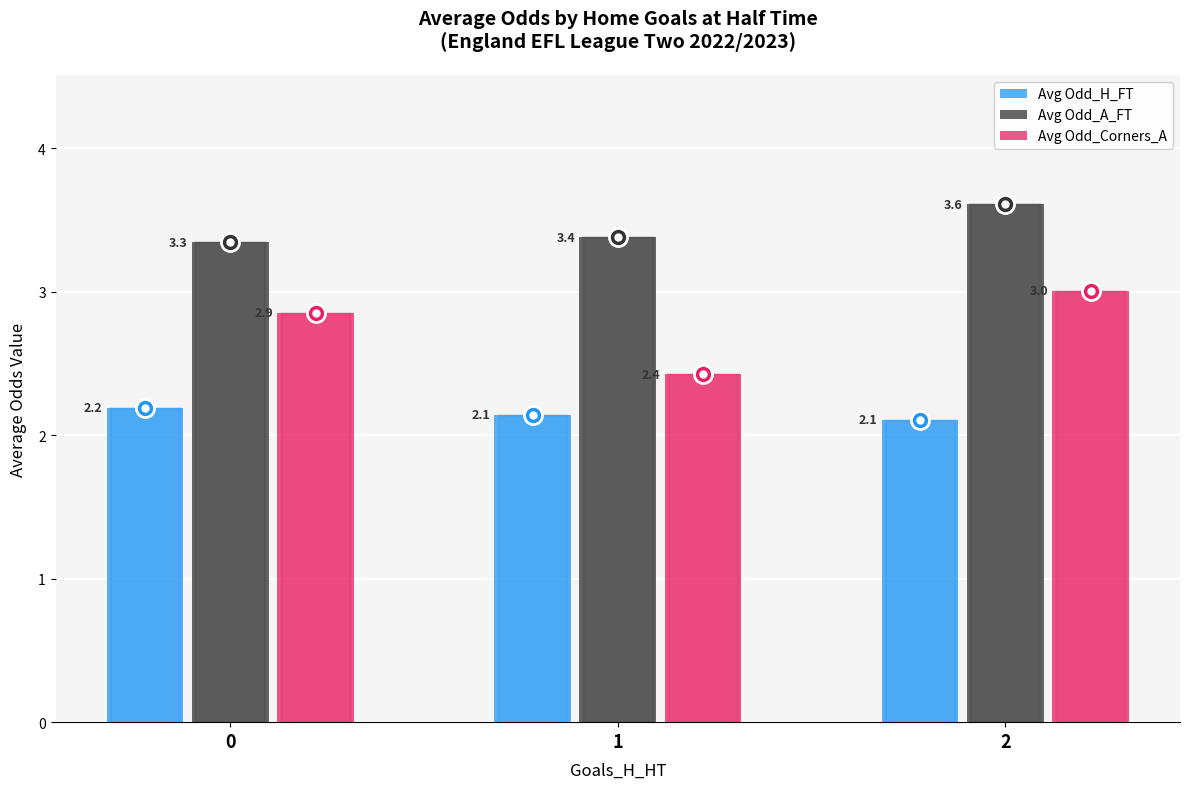

Does the chart contain stacked bars?

No